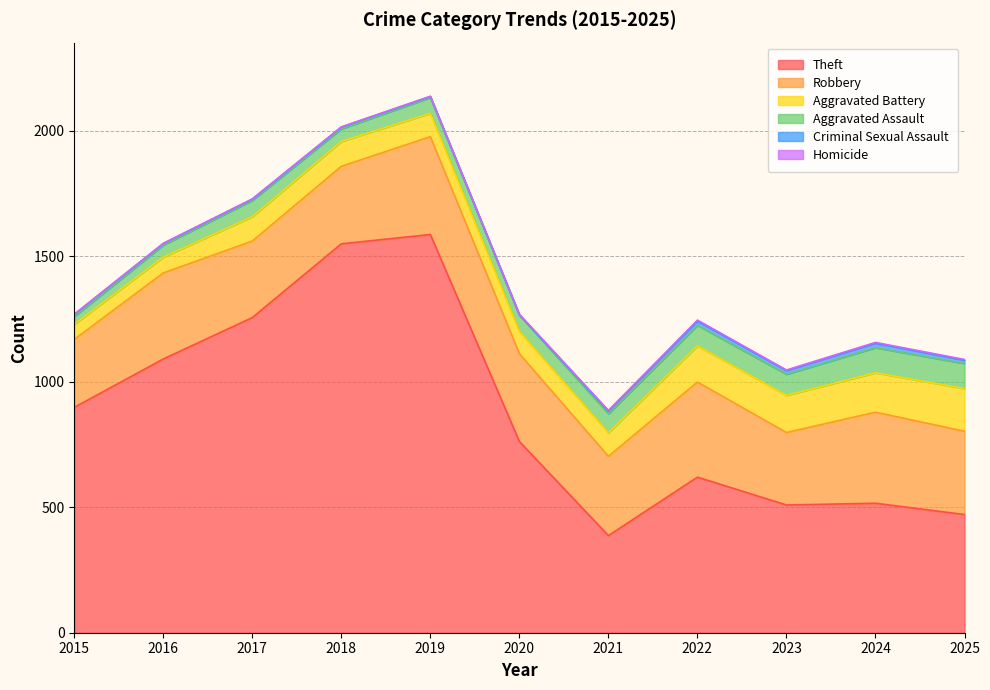

The value of Criminal Sexual Assault at 2024 is 28. True or false?

False